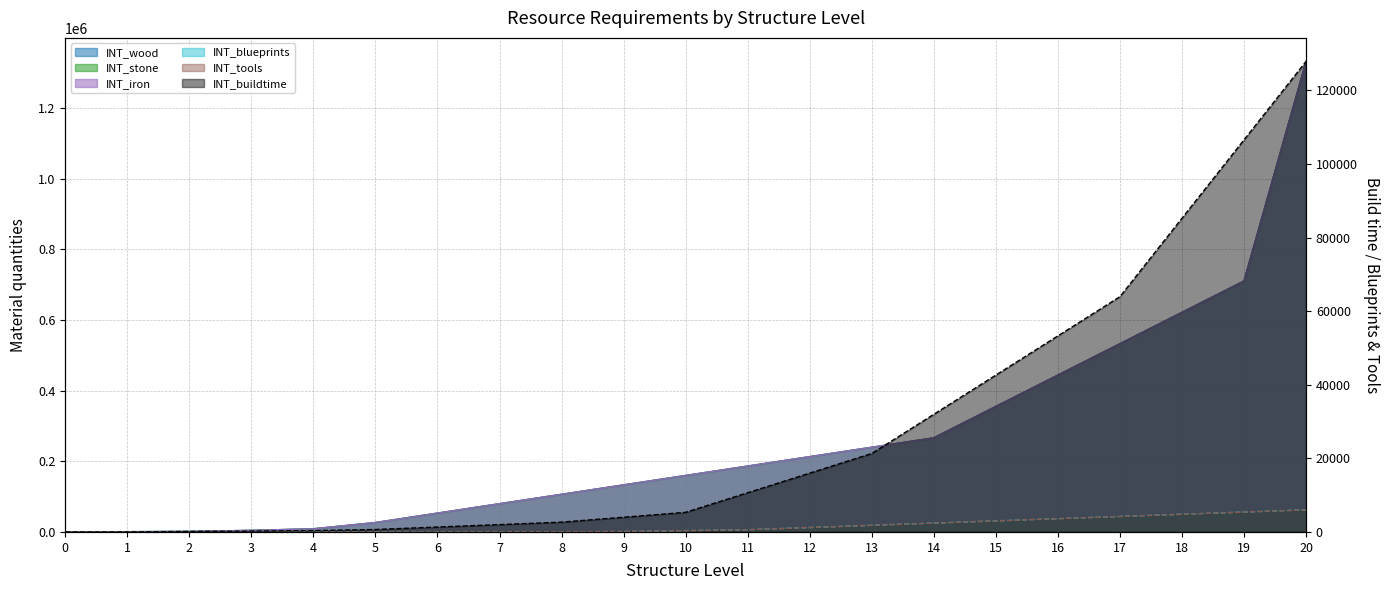

Reading left to right, what are all the values shown in this chart?

INT_wood: 0	740	1480	4440	8880	26640	53280	79920	106560	133200	159840	186480	213120	239760	266400	355200	444000	532800	621600	710400	1332000
INT_stone: 0	740	1480	4440	8880	26640	53280	79920	106560	133200	159840	186480	213120	239760	266400	355200	444000	532800	621600	710400	1332000
INT_iron: 0	740	1480	4440	8880	26640	53280	79920	106560	133200	159840	186480	213120	239760	266400	355200	444000	532800	621600	710400	1332000
INT_blueprints: 0	0	0	0	0	0	2	10	40	120	360	600	1200	1800	2400	3000	3600	4200	4800	5400	6000
INT_tools: 0	0	0	0	0	0	2	10	40	120	360	600	1200	1800	2400	3000	3600	4200	4800	5400	6000
INT_buildtime: 0	0	133	222	355	666	1332	1998	2664	3996	5328	10656	15984	21312	31968	42624	53280	63936	85248	106560	127872